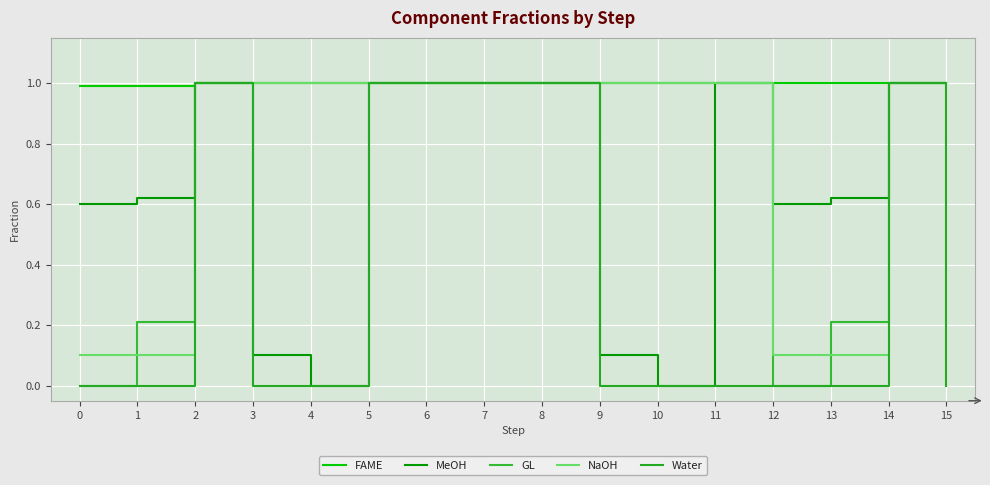

At how many categories does at least one series exceed 0?

16